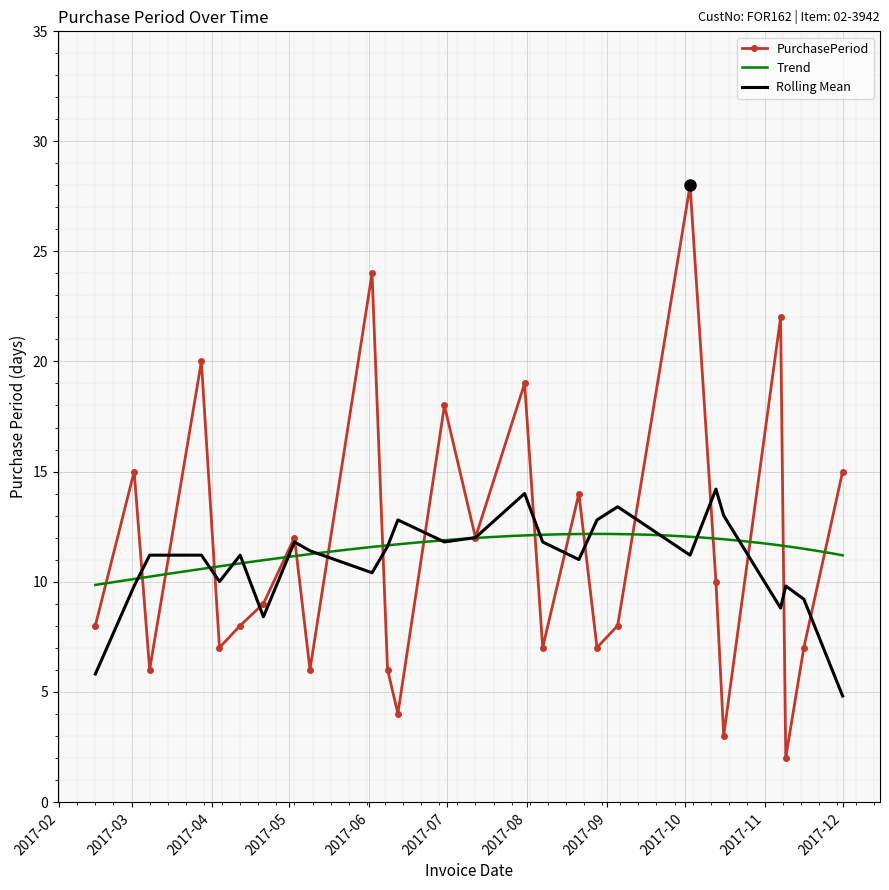

What is the ratio of the value at 2017-11-07 to the value at 2017-11-09?

11.0